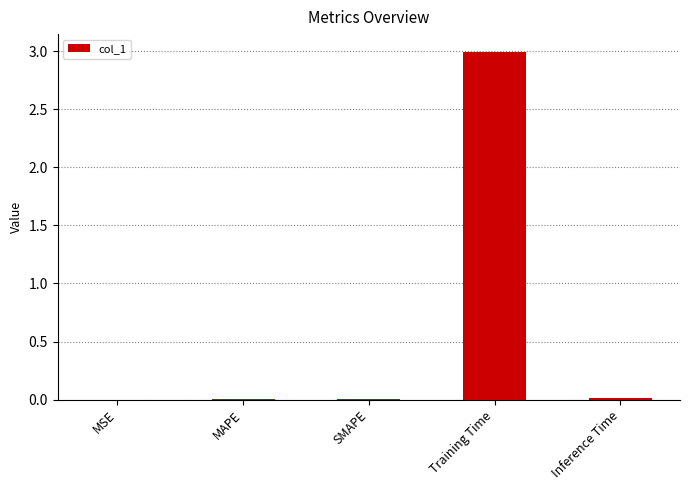

Between Training Time and Inference Time, which is larger?

Training Time